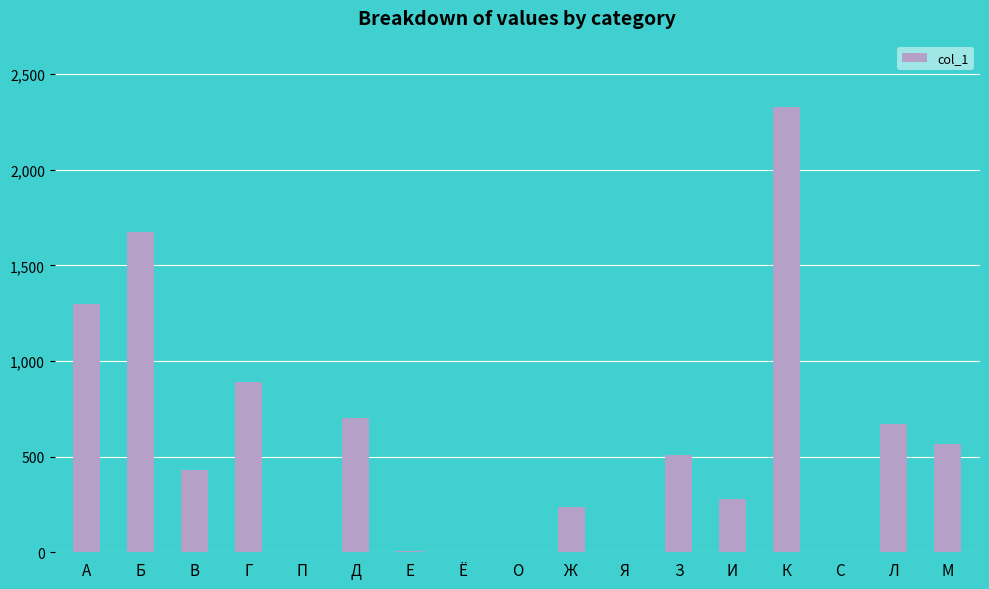

What is the sum of all values?

9599